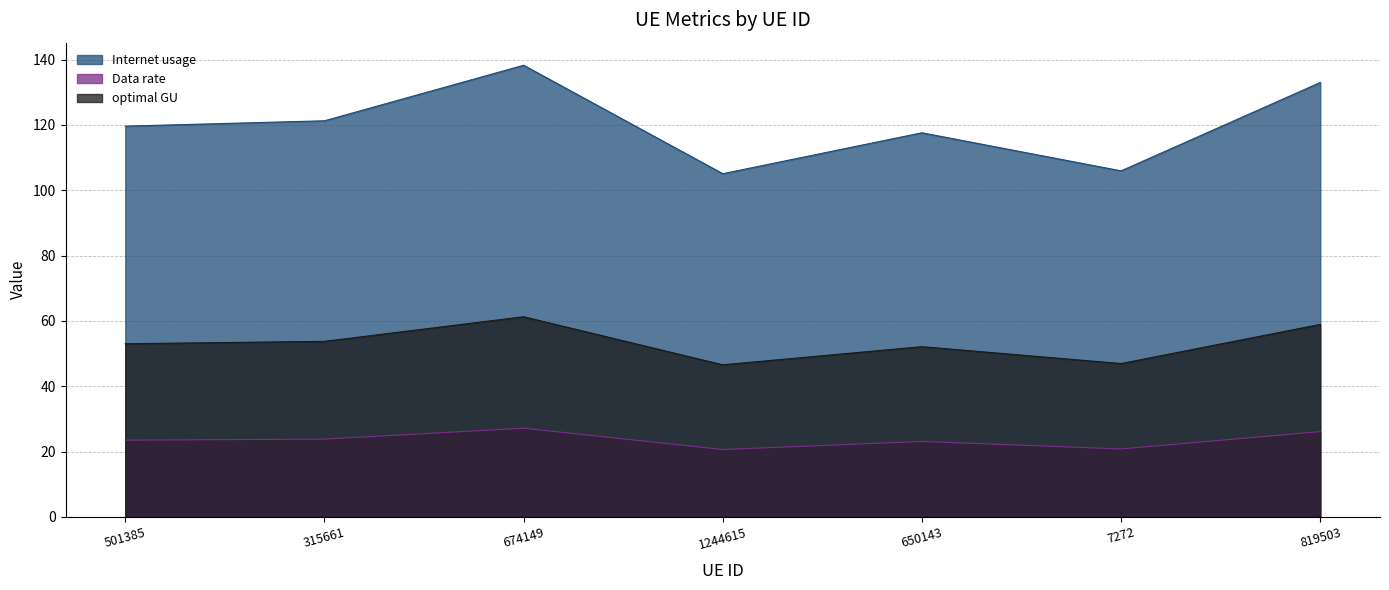

Reading right to left, what are all the values shown in this chart?

Internet usage: 819503=133.0	7272=105.9	650143=117.6	1244615=105.1	674149=138.2	315661=121.2	501385=119.6
Data rate: 819503=26.1	7272=20.8	650143=23.1	1244615=20.6	674149=27.2	315661=23.8	501385=23.5
optimal GU: 819503=58.9	7272=46.9	650143=52.1	1244615=46.6	674149=61.3	315661=53.7	501385=53.0